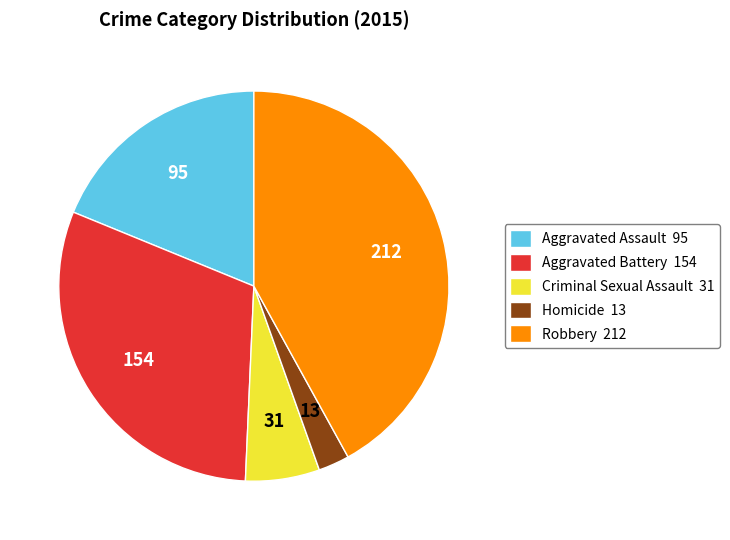

Does any single category account for the majority?

No